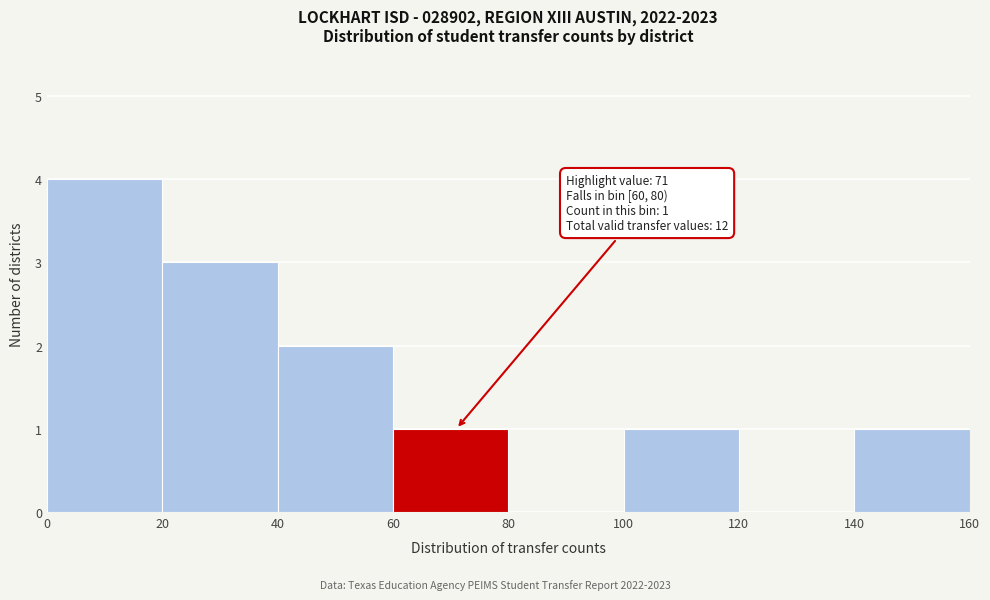

Which range on the x-axis has the tallest bar?

0 to 20